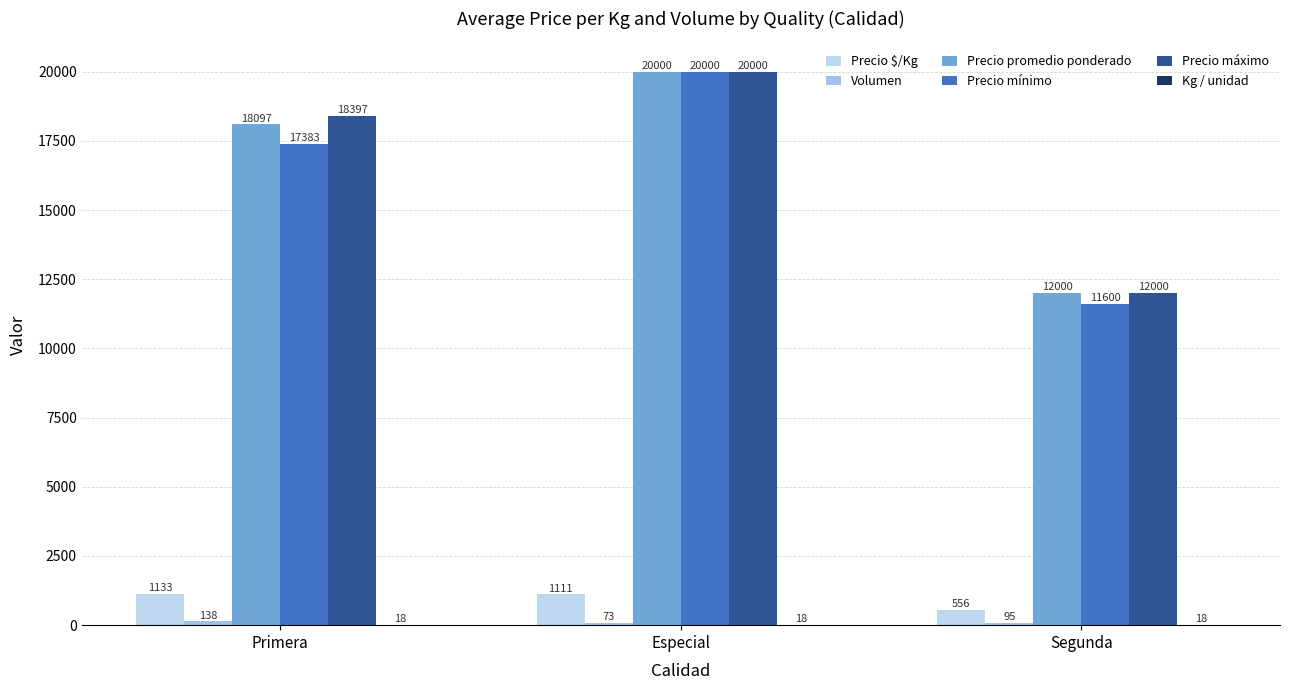

Which series has the widest spread of values?

Precio mínimo